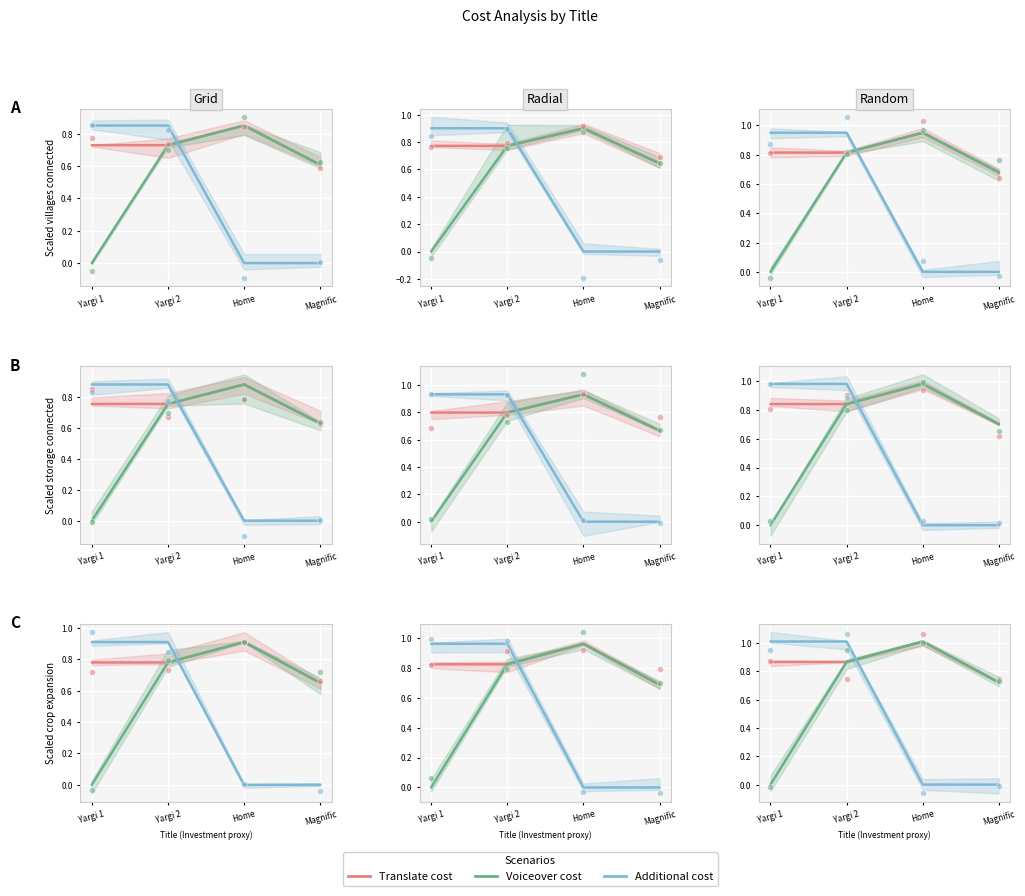

Which series has the widest spread of Y values?

Voiceover